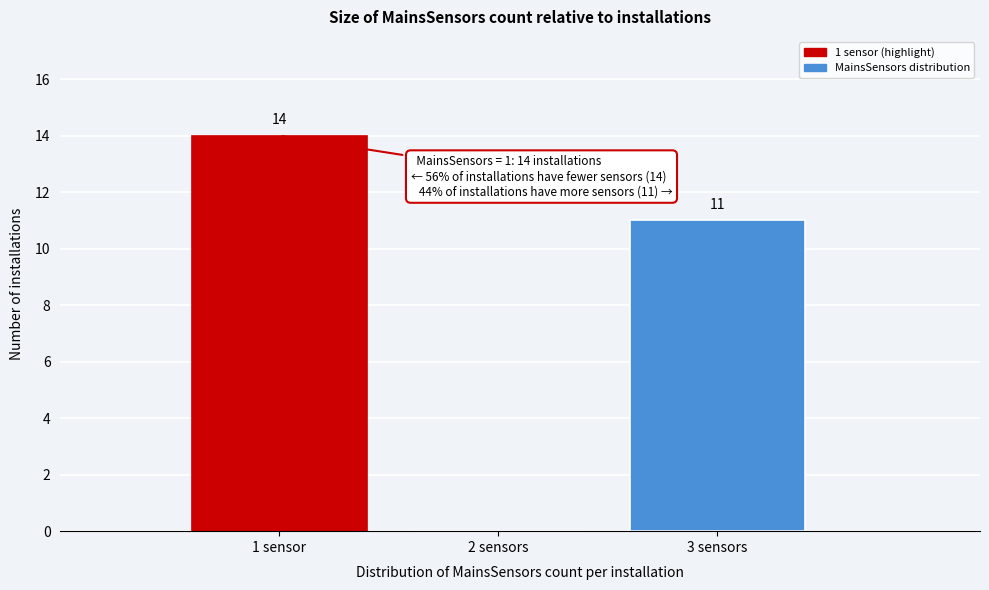

Reading left to right, what are all the values shown in this chart?

1 sensor=14	2 sensors=0	3 sensors=11